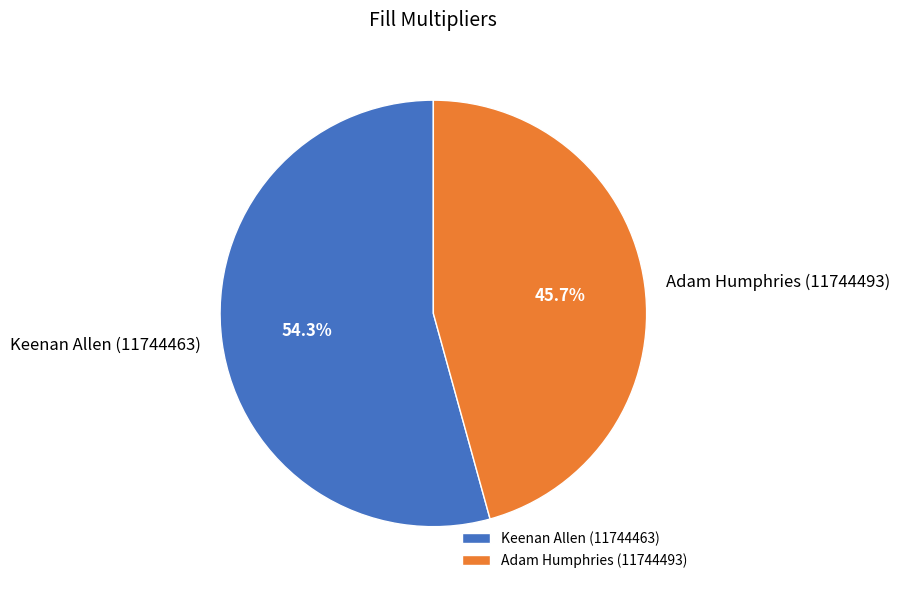

To the nearest percent, what is the difference between the largest and smallest slice percentages?

9%